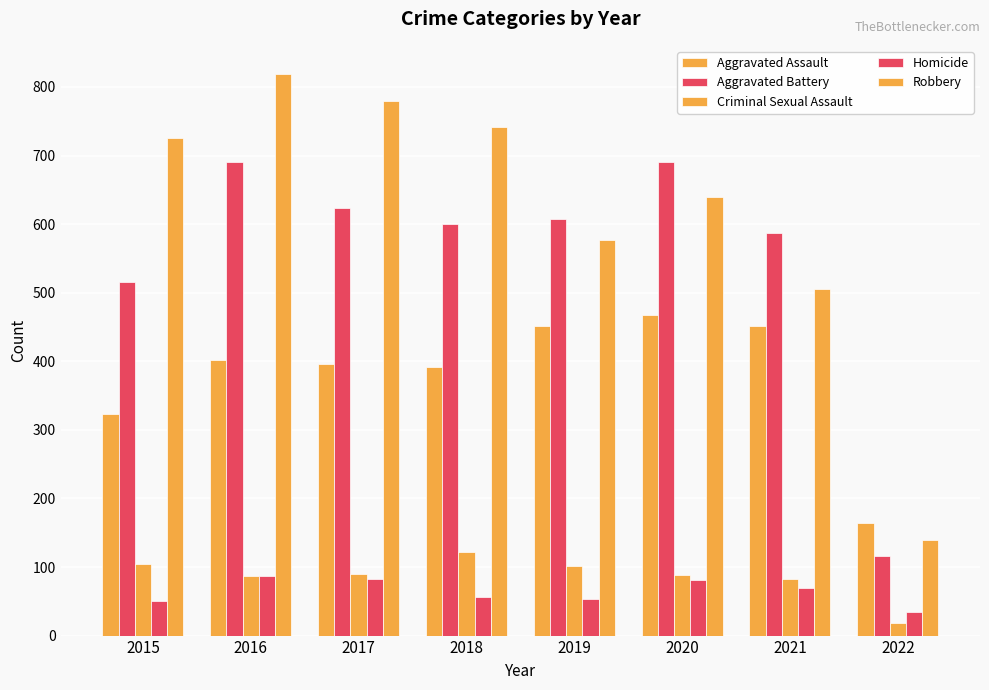

Is it true that Criminal Sexual Assault equals 102 at 2019?

True